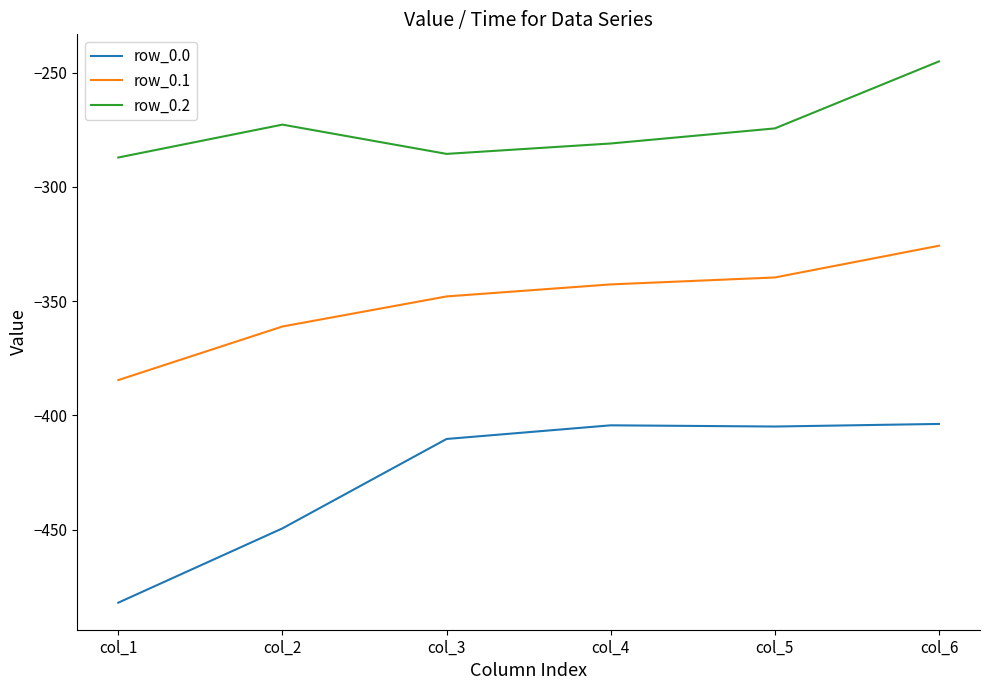

Which series has the widest spread of values?

row_0.0